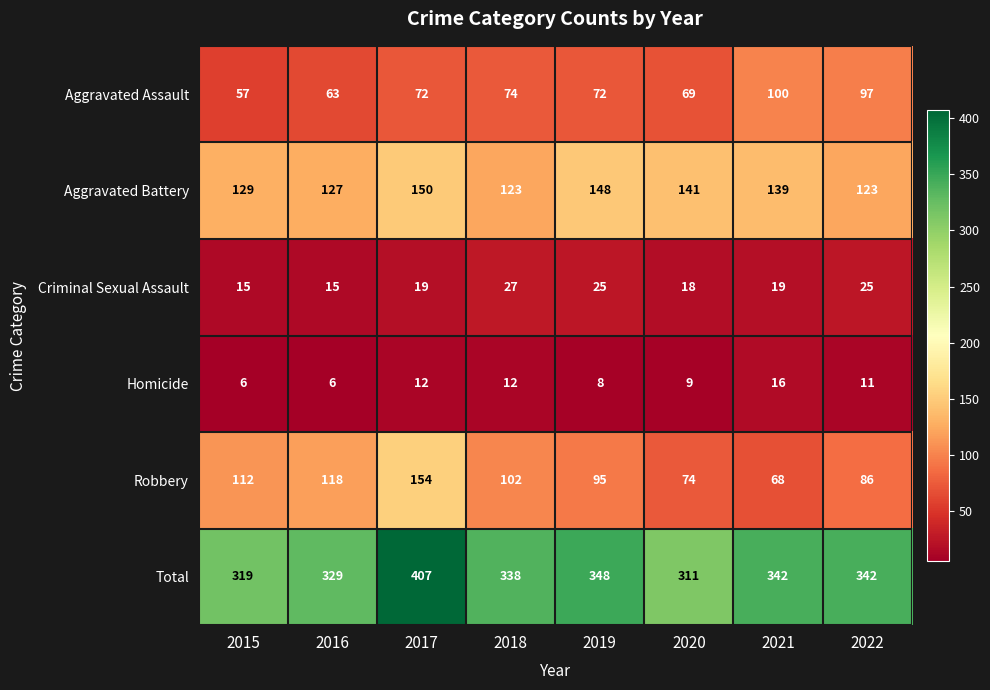

At which category is the sum across all series the highest?

2017